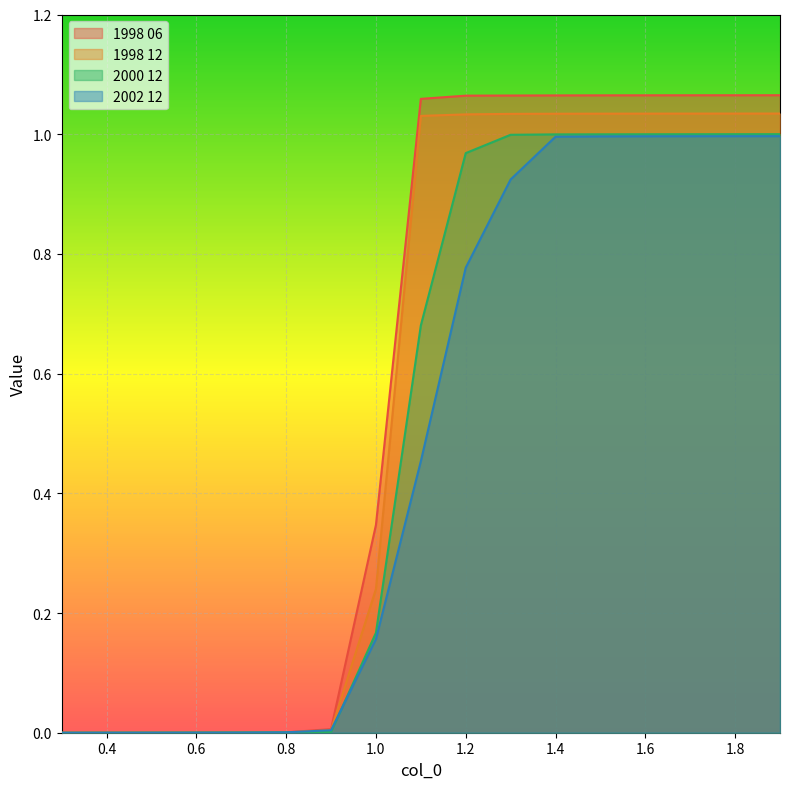

What is the difference between the second highest and minimum values in the 2000 12 series?

1.0